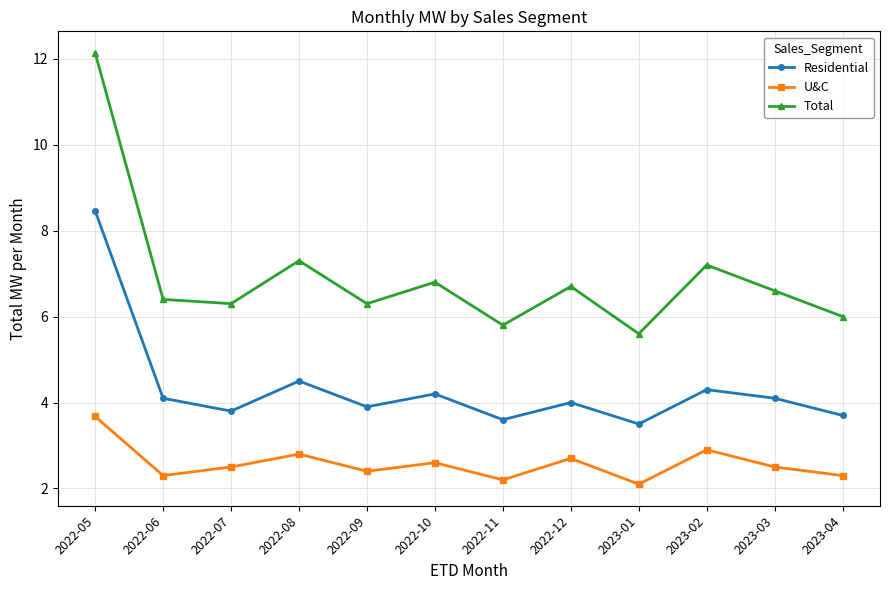

How many categories are shown in the chart?

12